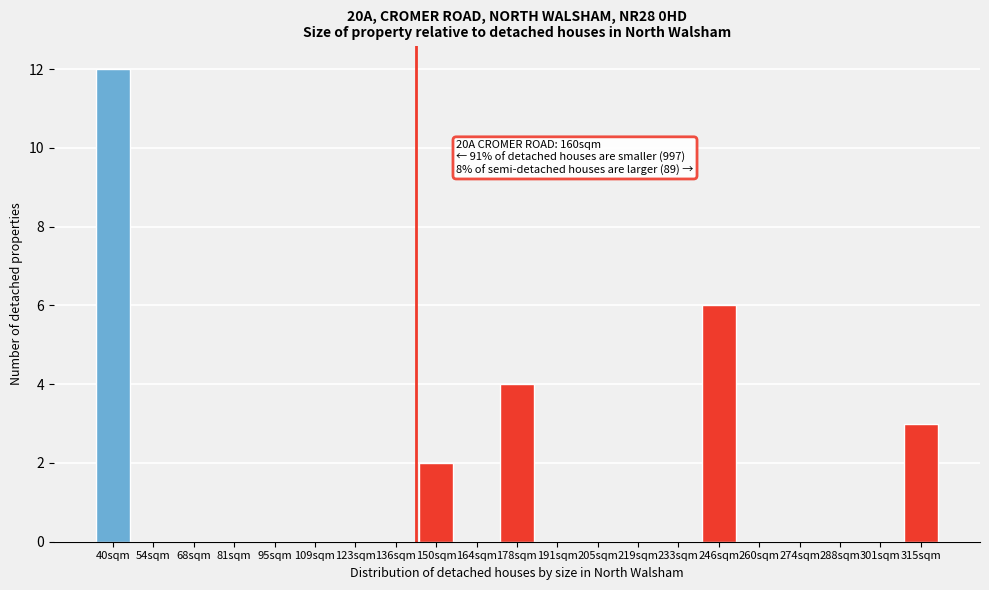

Reading right to left, transcribe all the data shown in this chart.

315sqm=3	301sqm=0	288sqm=0	274sqm=0	260sqm=0	246sqm=6	233sqm=0	219sqm=0	205sqm=0	191sqm=0	178sqm=4	164sqm=0	150sqm=2	136sqm=0	123sqm=0	109sqm=0	95sqm=0	81sqm=0	68sqm=0	54sqm=0	40sqm=12